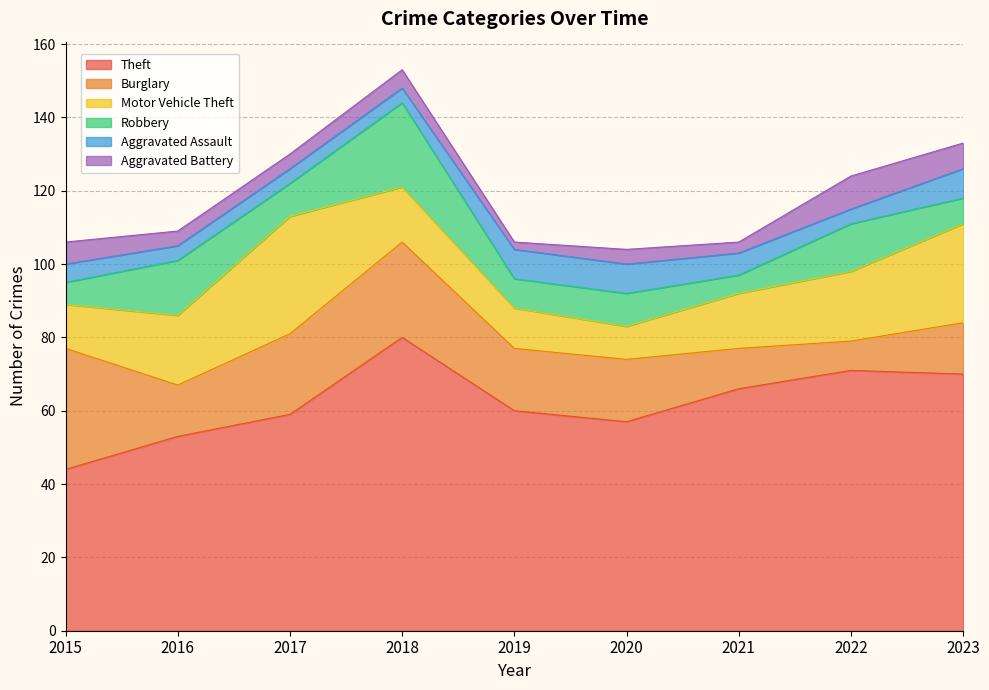

Count the number of data series in this chart.

6